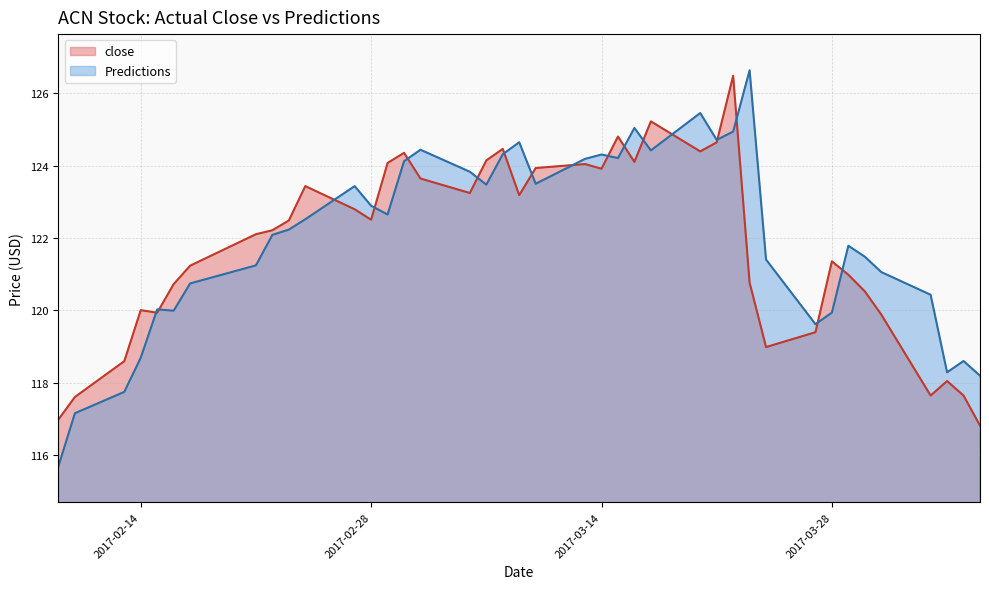

What is the average value of the Predictions series?

122.0